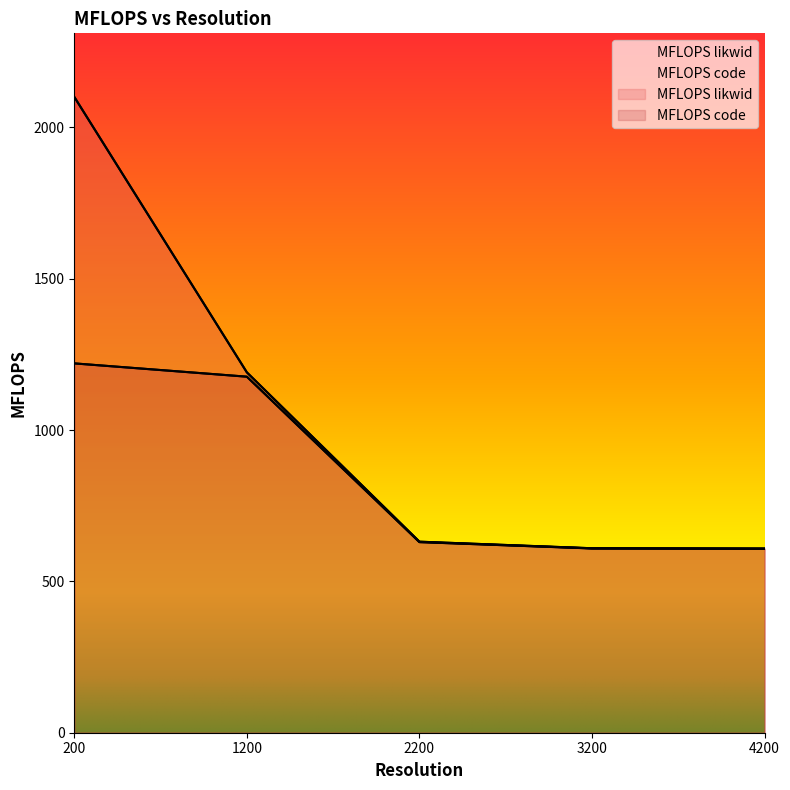

True or false: MFLOPS code and MFLOPS likwid intersect in this chart.

False